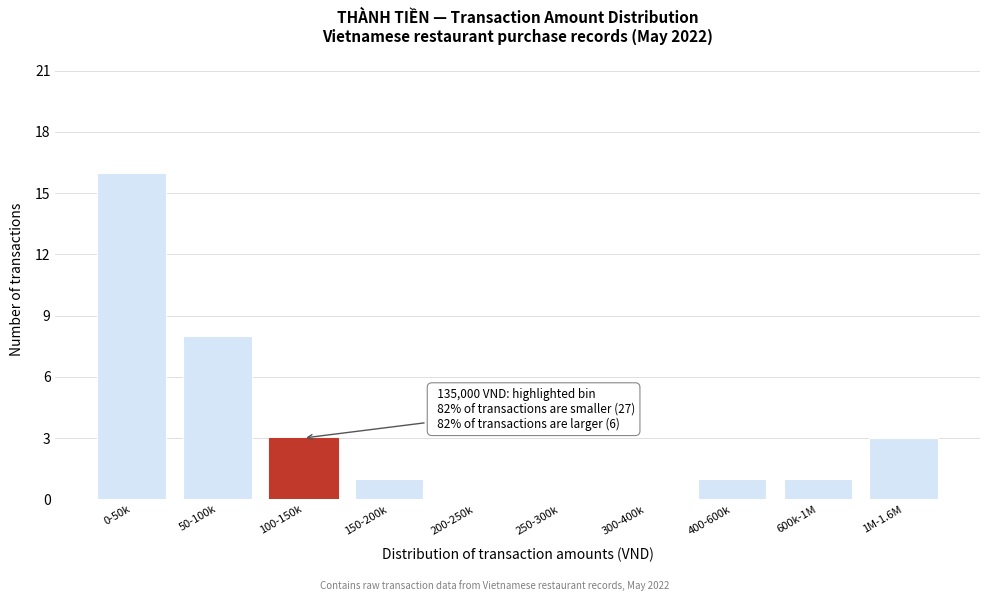

Reading left to right, what are all the values shown in this chart?

0-50k=16	50-100k=8	100-150k=3	150-200k=1	200-250k=0	250-300k=0	300-400k=0	400-600k=1	600k-1M=1	1M-1.6M=3